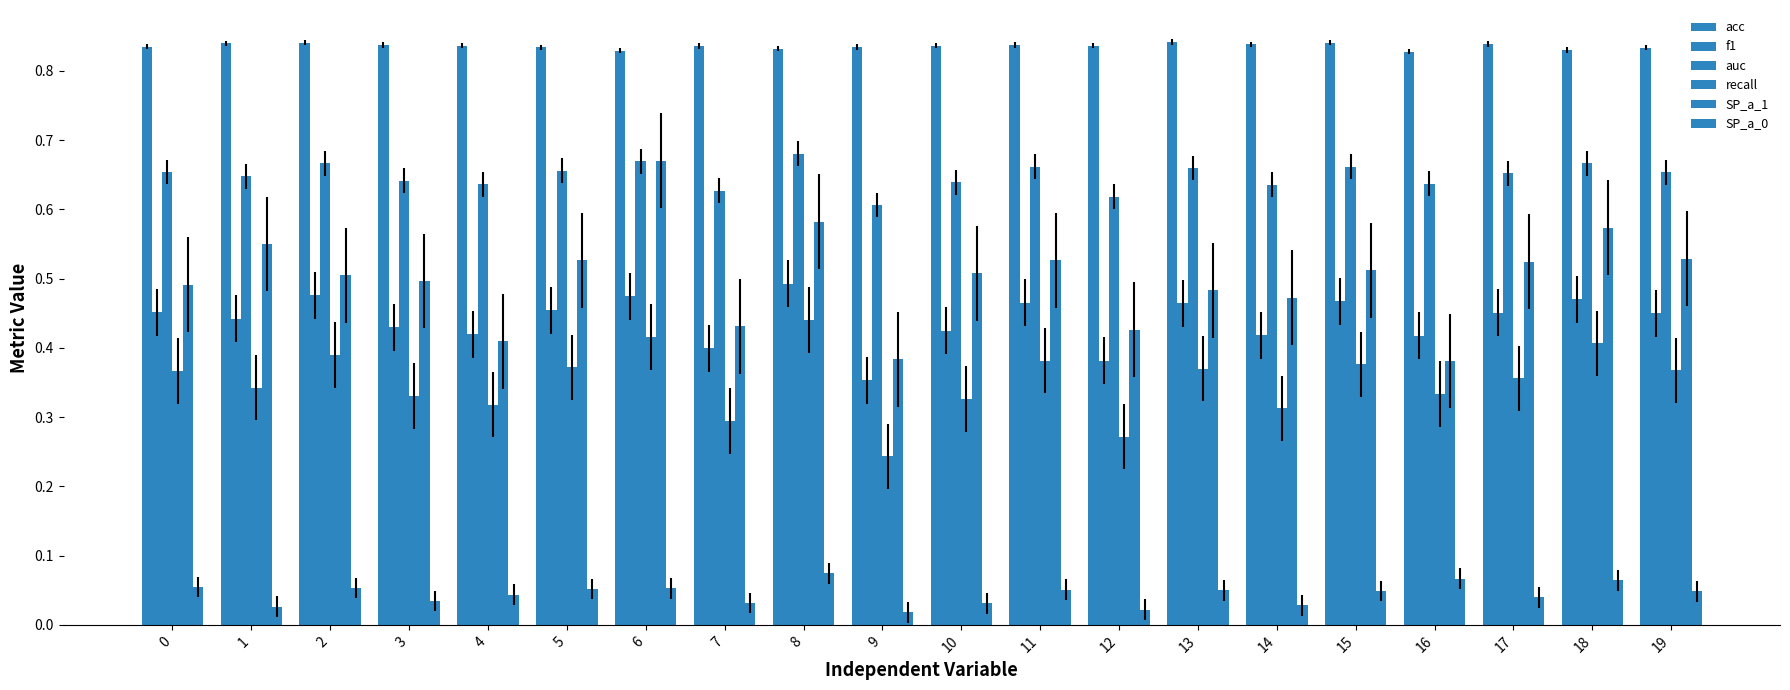

Are the bars grouped side by side (vs. stacked)?

Yes